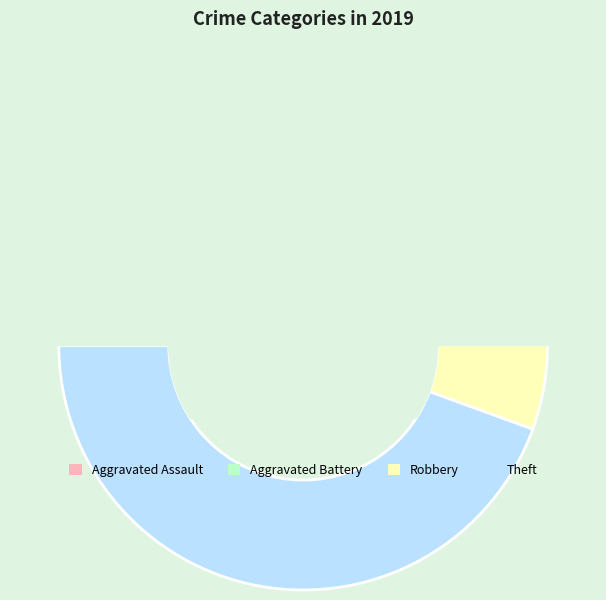

Which category has the smallest portion of the pie?

Aggravated Assault